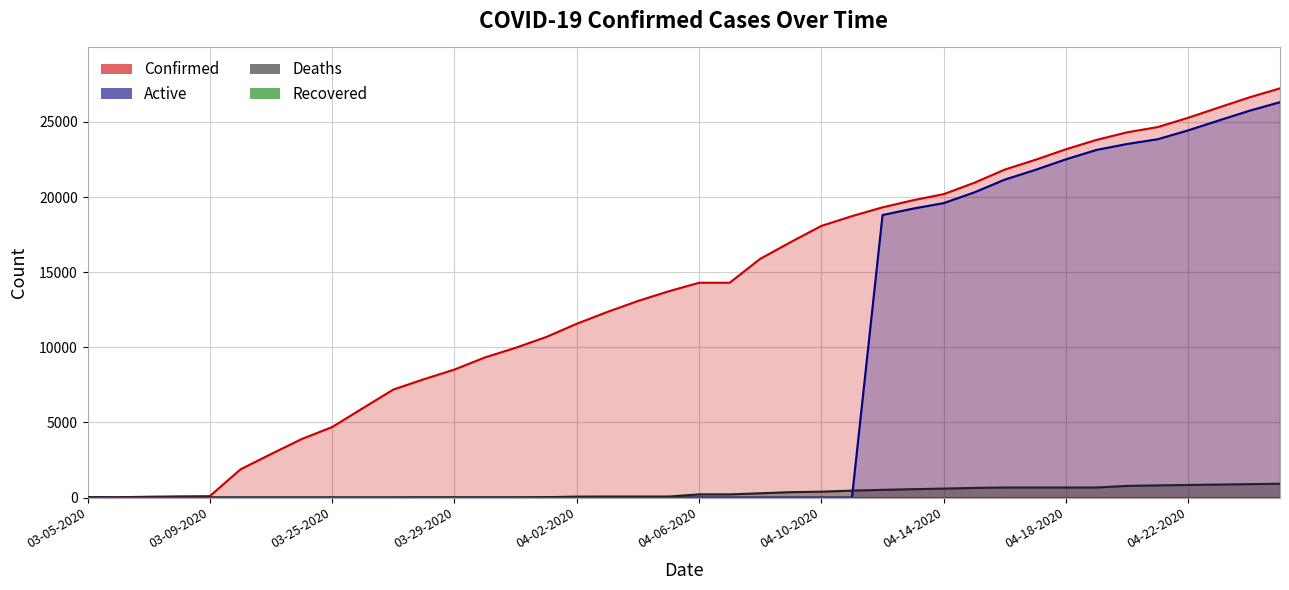

List the labels in order of Active value, smallest first.

03-06-2020, 03-07-2020, 03-08-2020, 03-09-2020, 03-22-2020, 03-23-2020, 03-24-2020, 03-25-2020, 03-26-2020, 03-27-2020, 03-28-2020, 03-29-2020, 03-30-2020, 03-31-2020, 04-01-2020, 04-02-2020, 04-03-2020, 04-04-2020, 04-05-2020, 04-06-2020, 04-07-2020, 04-08-2020, 04-09-2020, 04-10-2020, 04-11-2020, 03-05-2020, 04-12-2020, 04-13-2020, 04-14-2020, 04-15-2020, 04-16-2020, 04-17-2020, 04-18-2020, 04-19-2020, 04-20-2020, 04-21-2020, 04-22-2020, 04-23-2020, 04-24-2020, 04-25-2020